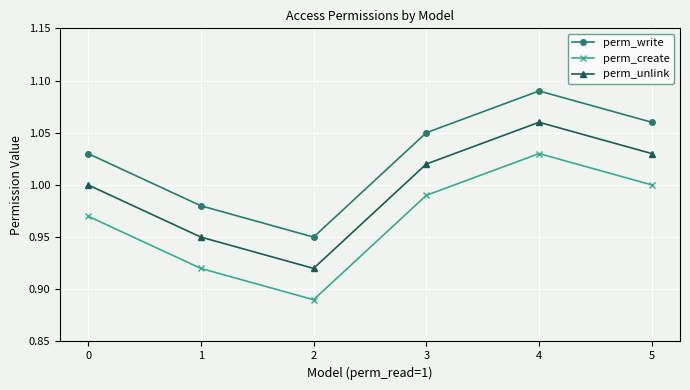

Count the number of data series in this chart.

3